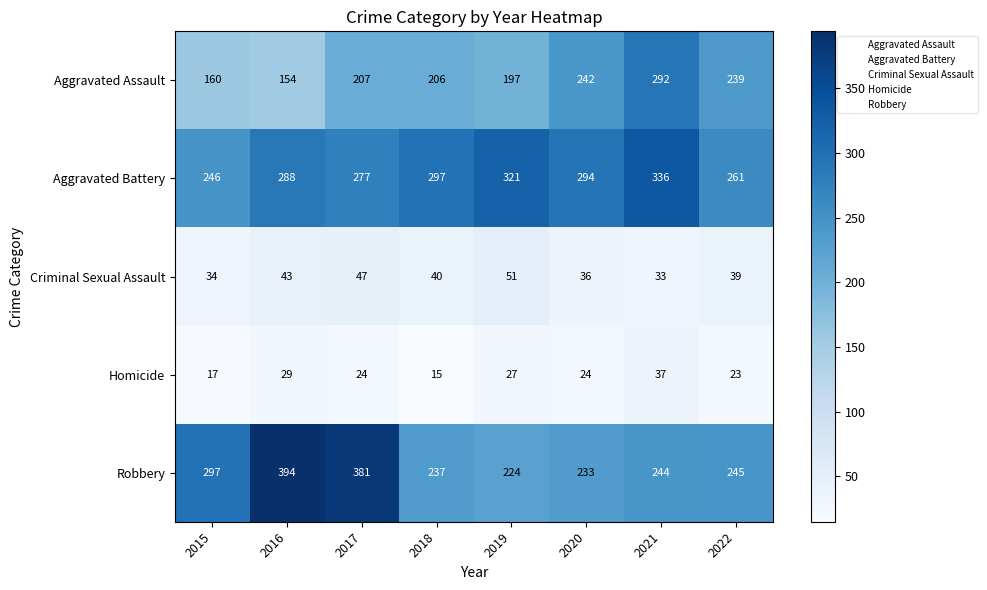

Which category has the highest value in the Aggravated Battery series?

2021